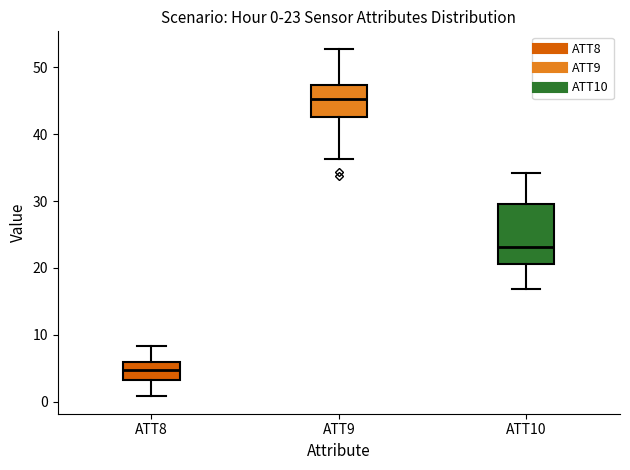

Comparing the boxes themselves (not the whiskers), which one is the tallest?

ATT10